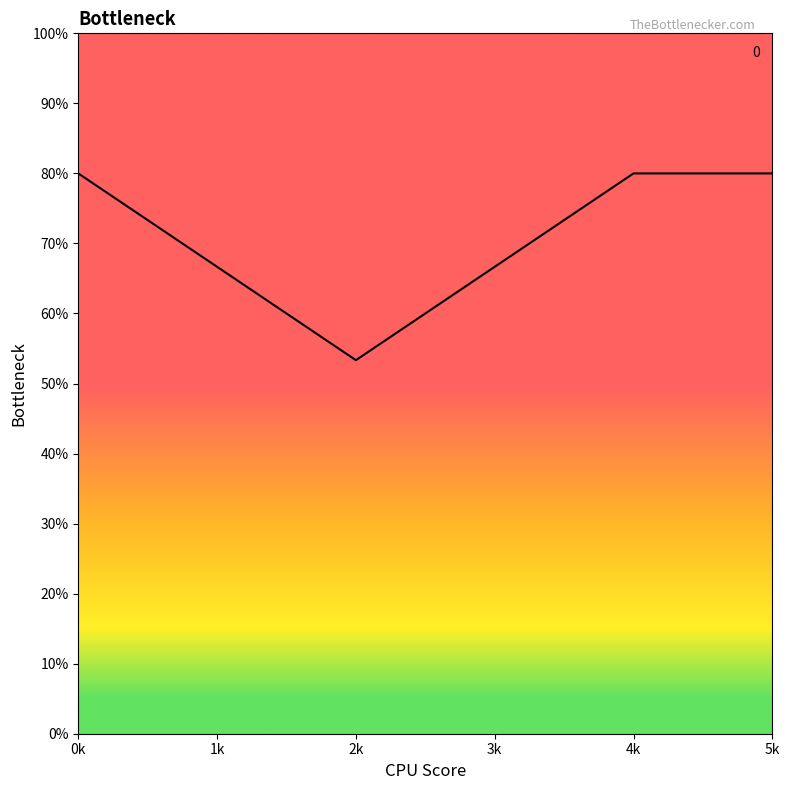

How many lines are shown in the chart?

1